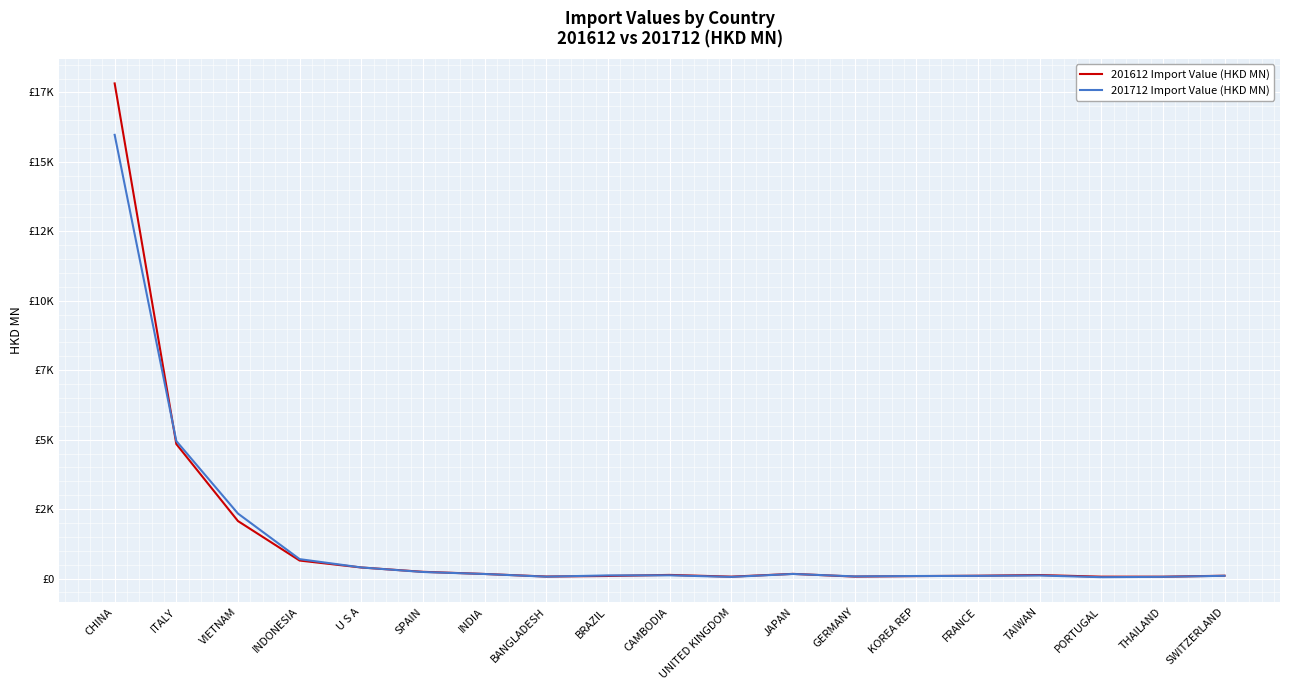

Rank the series by their maximum value, from highest to lowest.

201612 Import Value (HKD MN), 201712 Import Value (HKD MN)